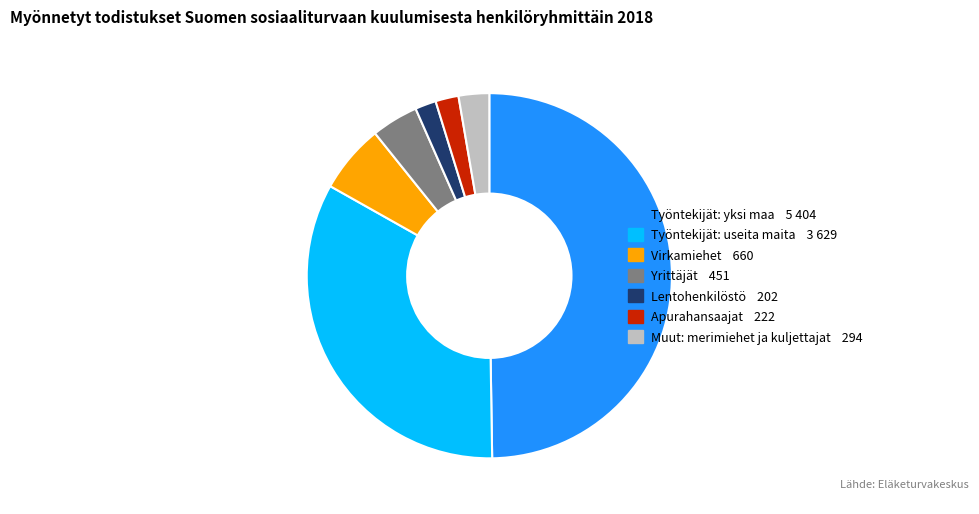

Is there a majority slice in this chart?

No